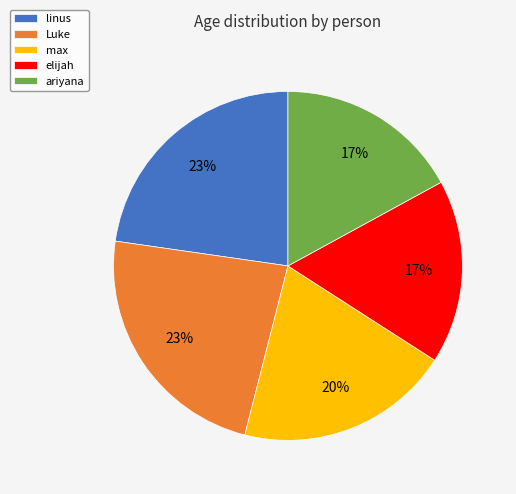

Approximately how many times larger is the value at ariyana compared to Luke?

0.7